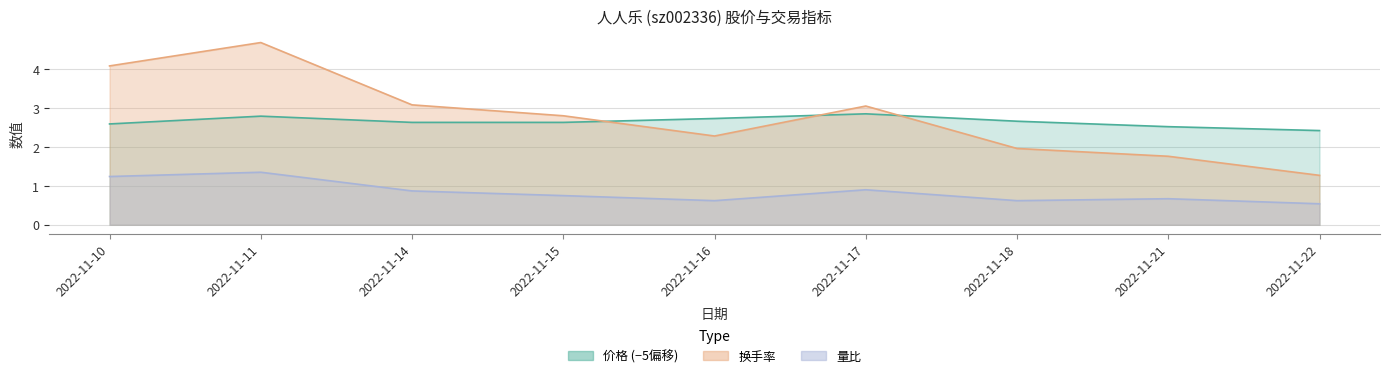

Count the number of categories in the chart.

9